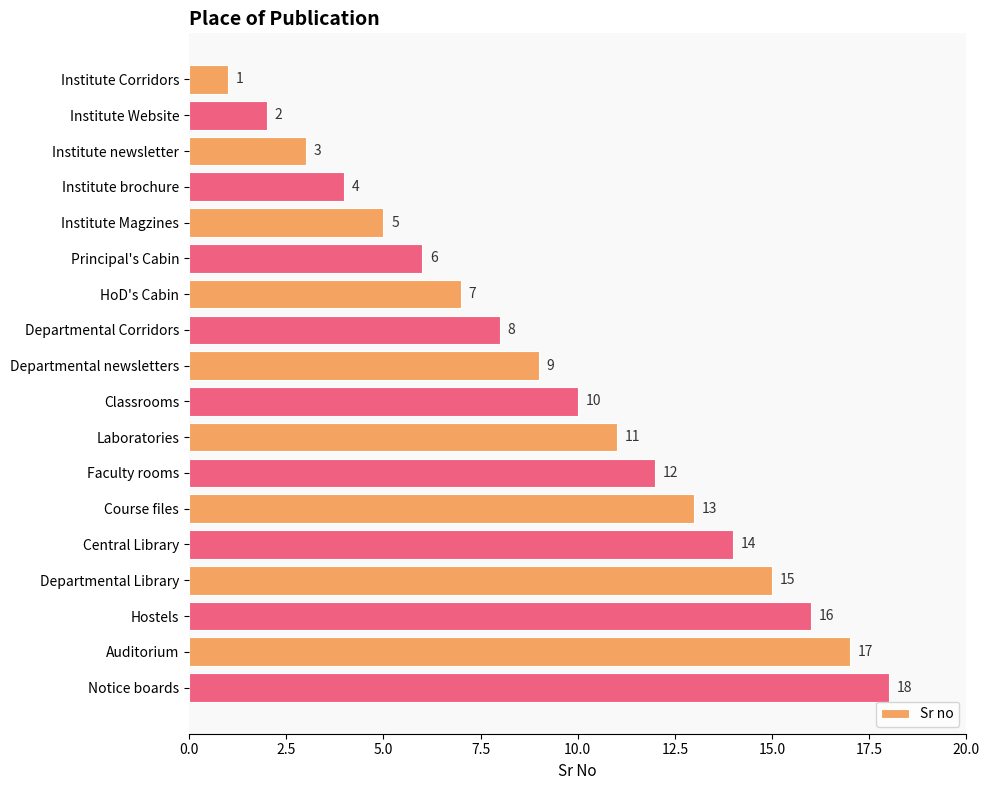

List the labels in order of value, largest first.

Notice boards, Auditorium, Hostels, Departmental Library, Central Library, Course files, Faculty rooms, Laboratories, Classrooms, Departmental newsletters, Departmental Corridors, HoD's Cabin, Principal's Cabin, Institute Magzines, Institute brochure, Institute newsletter, Institute Website, Institute Corridors